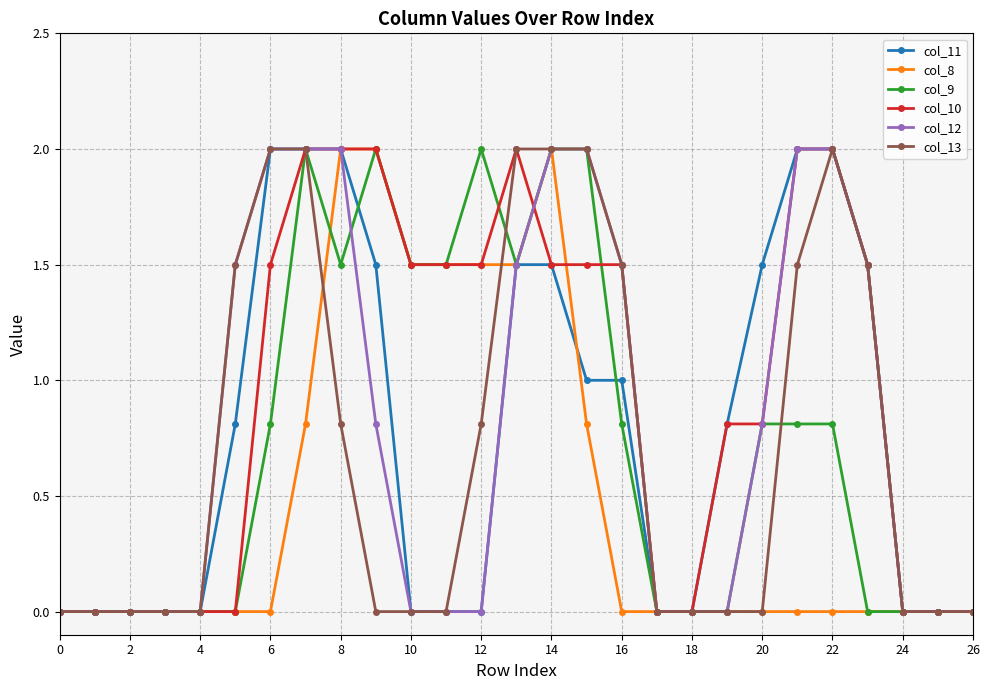

What is the greatest value displayed?

2.0